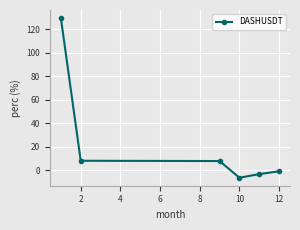

How many lines are shown in the chart?

1